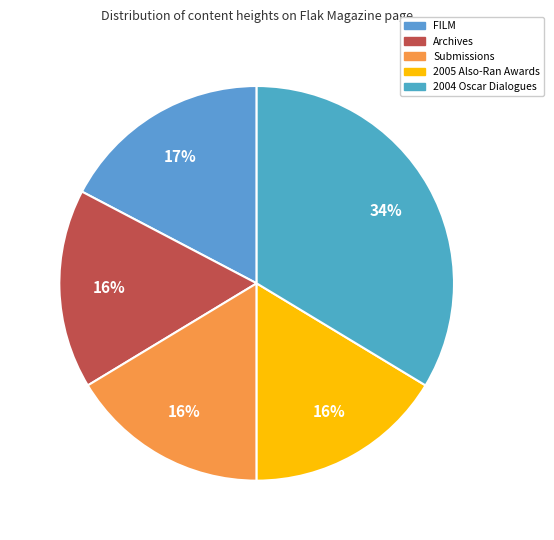

How many slices are in this pie chart?

5